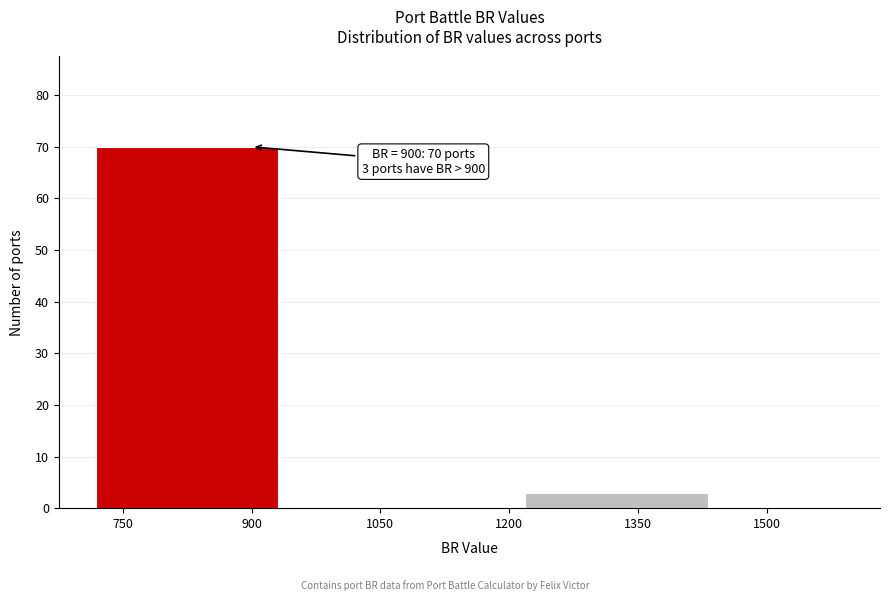

Over which range of the x-axis is the bar tallest?

700 to 950